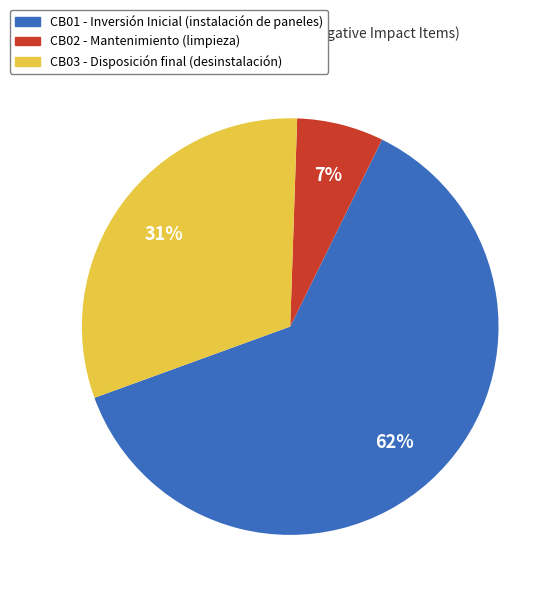

Which has a higher value, CB03 or CB01?

CB01